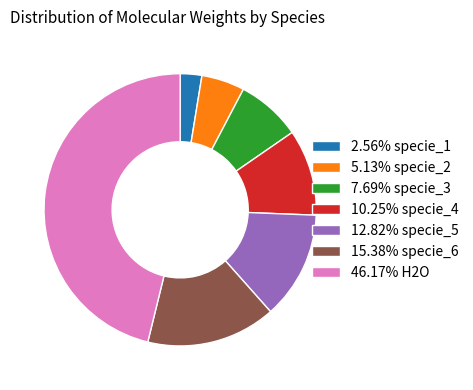

Is there any slice that represents more than half of the pie?

No